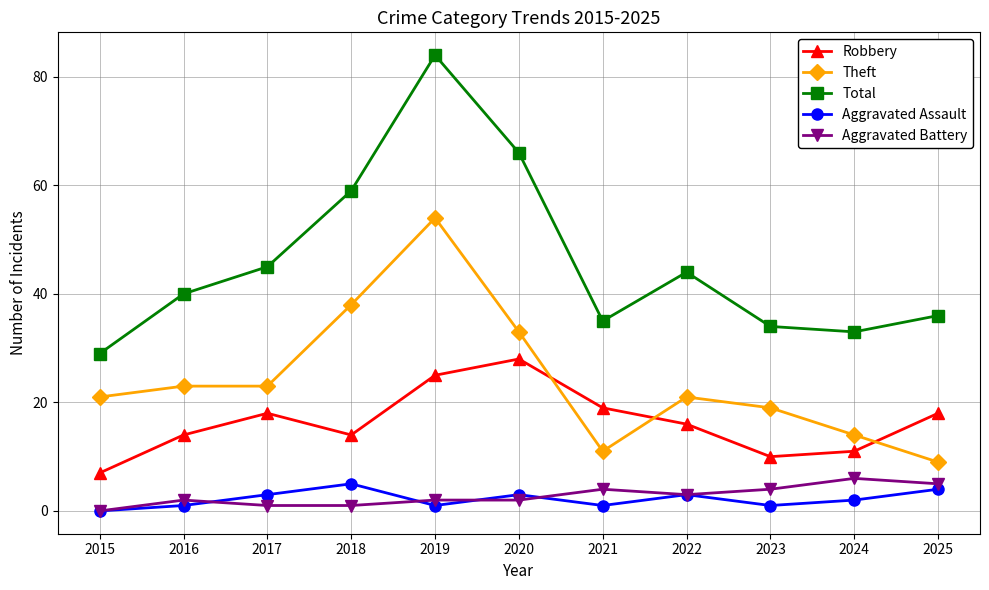

What is the approximate value of Aggravated Assault at 2022?

3